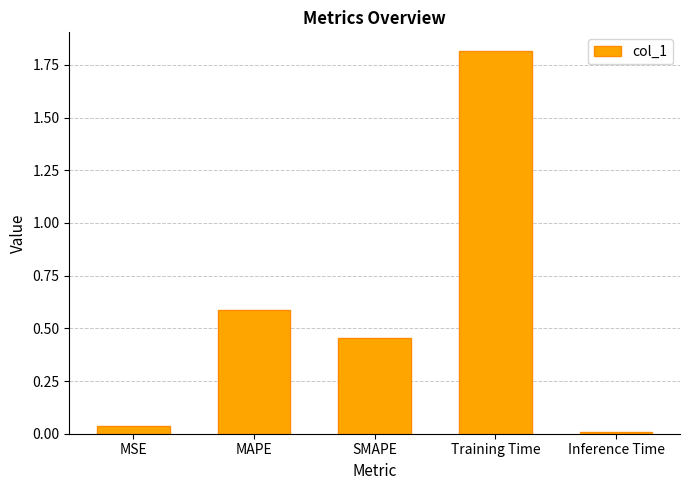

The chart shows a value of 0.0 at Inference Time. True or false?

True